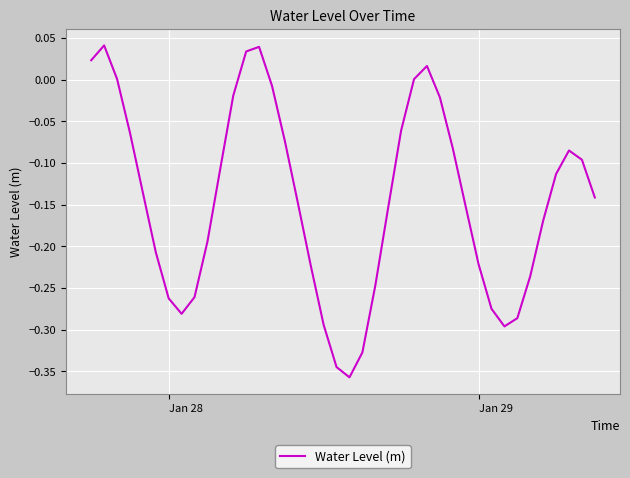

What is the difference between the maximum and minimum values?

0.4